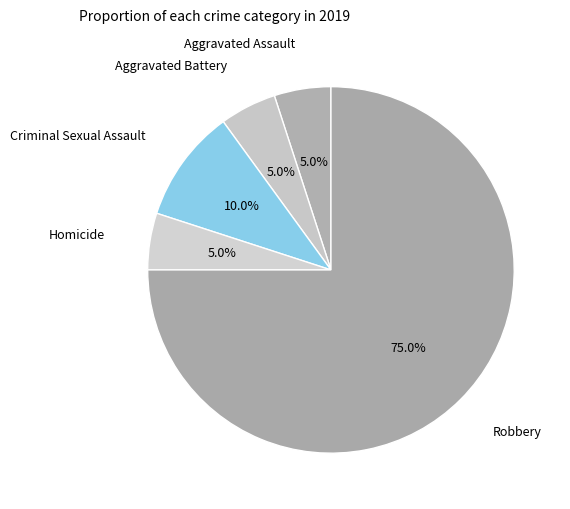

How many slices are in this pie chart?

5